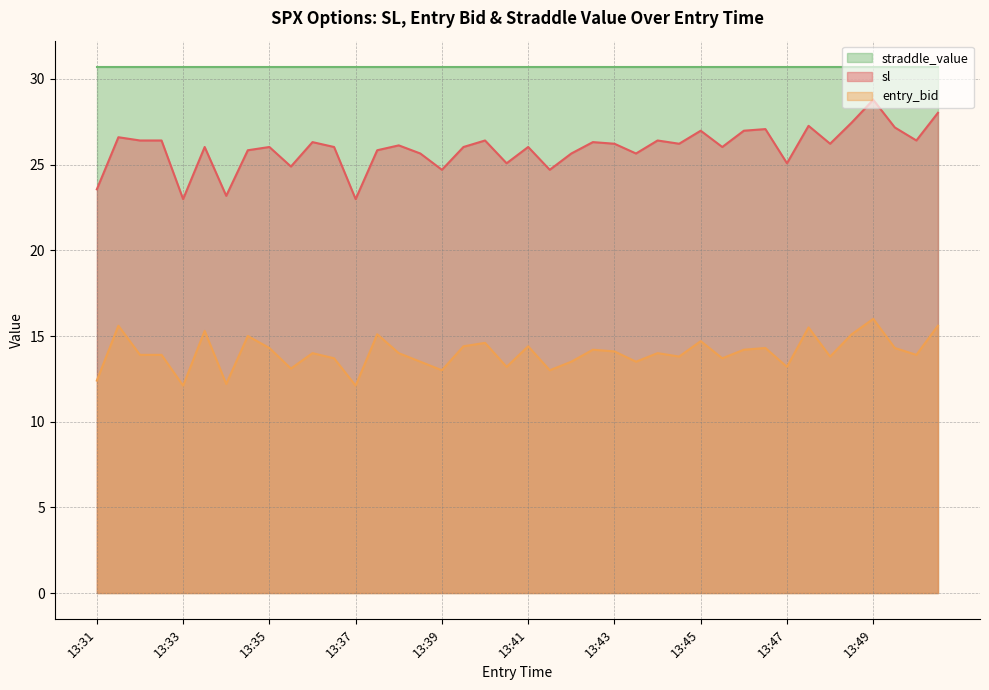

Which category has the highest value across all series?

13:49